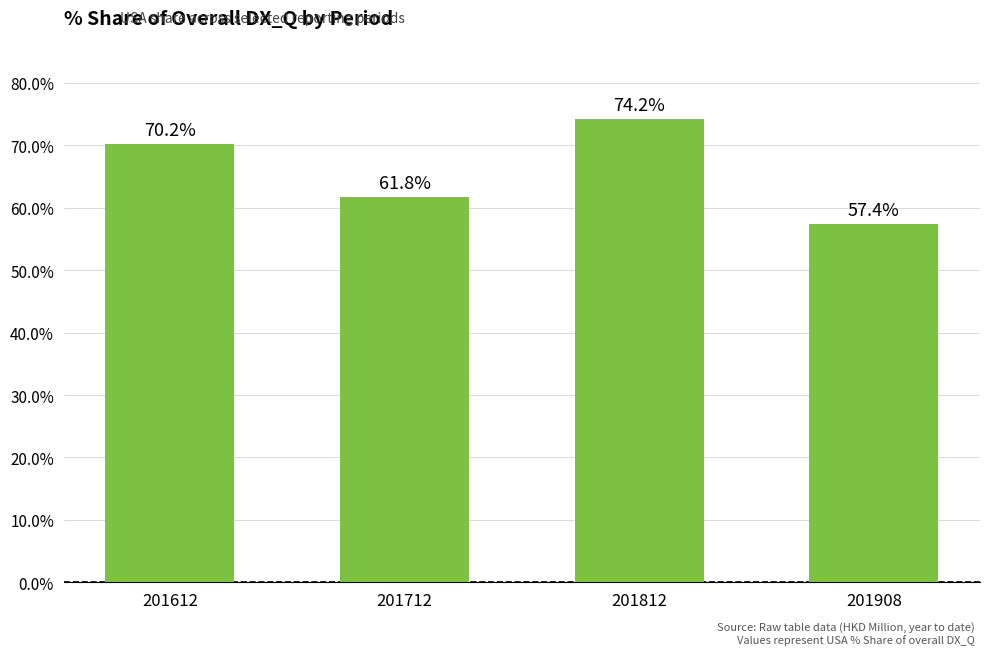

What is the difference between the second highest and minimum values?

12.8